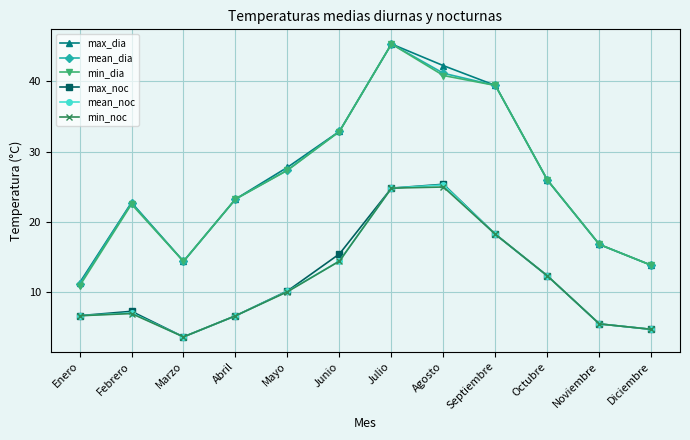

The value of mean_noc at Agosto is 25.3. True or false?

True